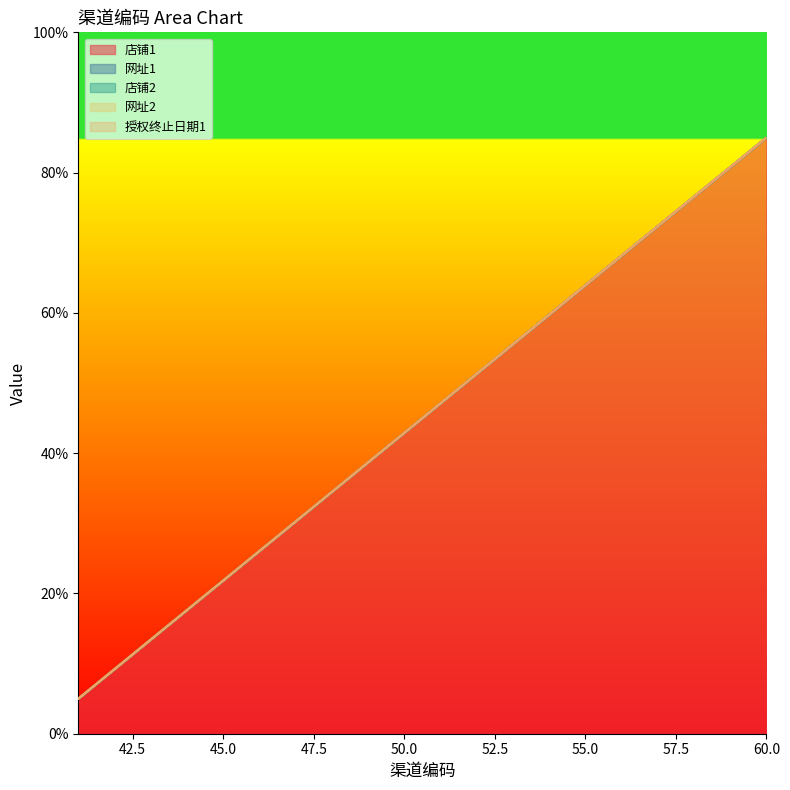

Rank the series by their maximum value, from lowest to highest.

店铺1, 网址1, 店铺2, 网址2, 授权终止日期1